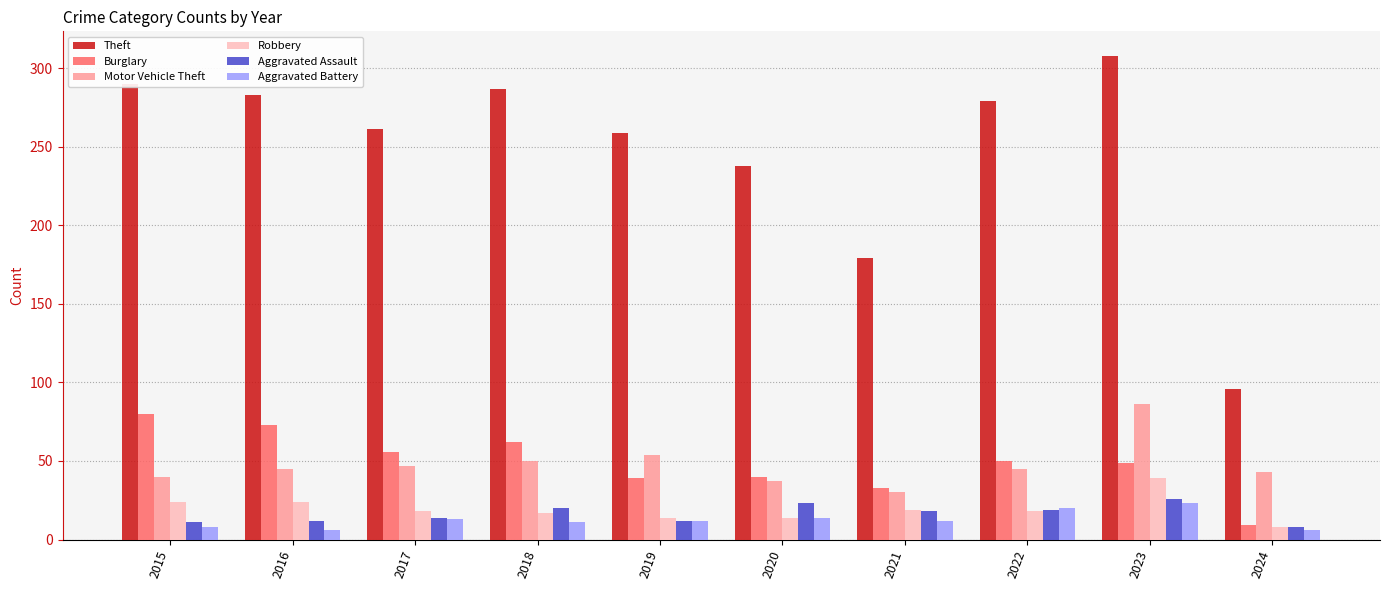

How many bars are there in total?

60